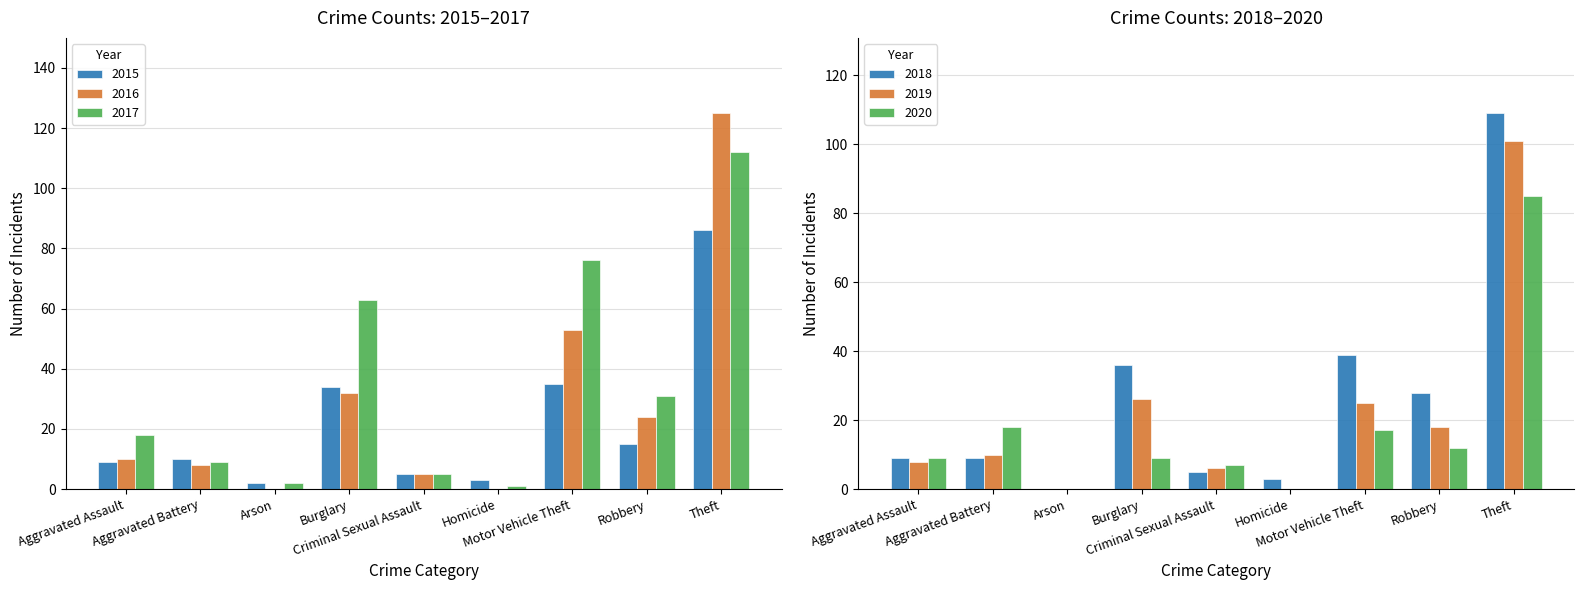

At which category is the sum across all series the highest?

Theft